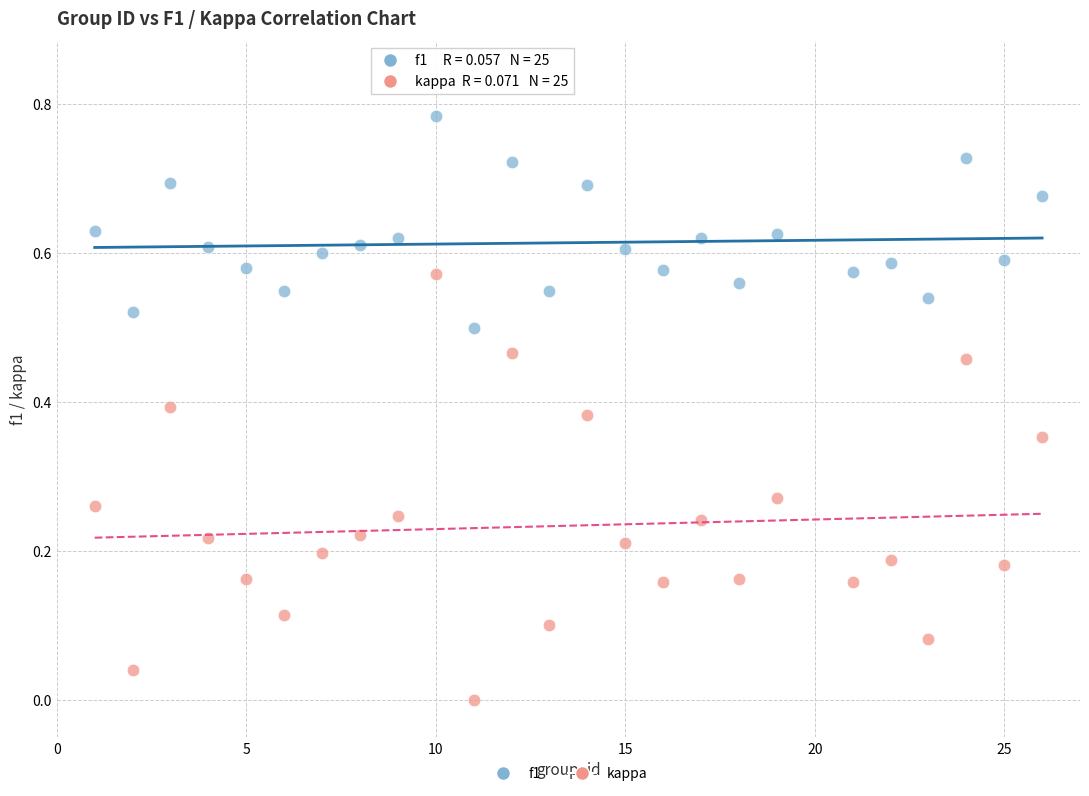

Which series has the widest spread of Y values?

kappa